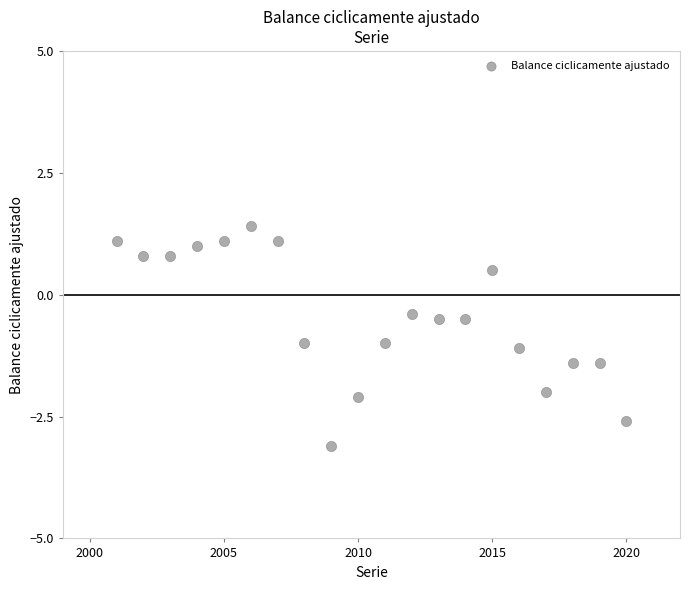

What is the range of Y values (max minus min)?

4.5